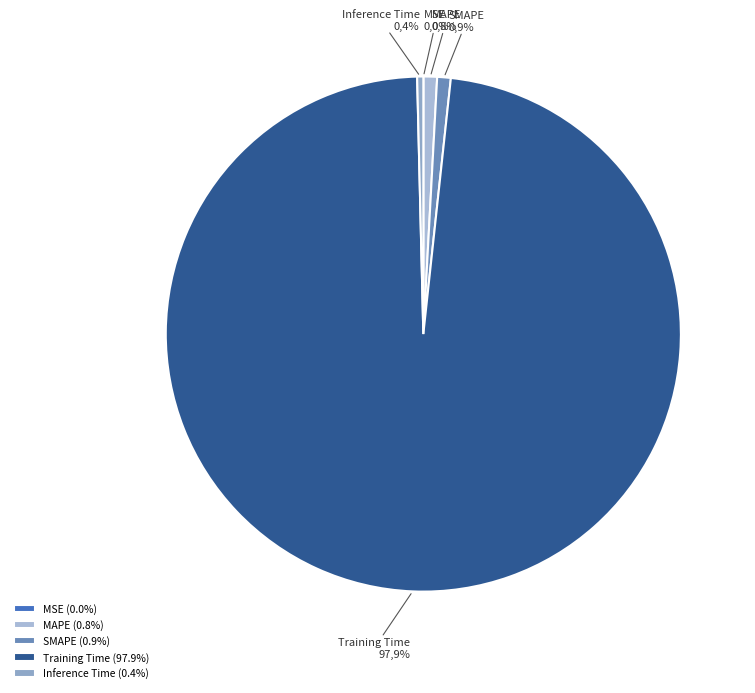

True or false: MSE accounts for 0% of the total.

True